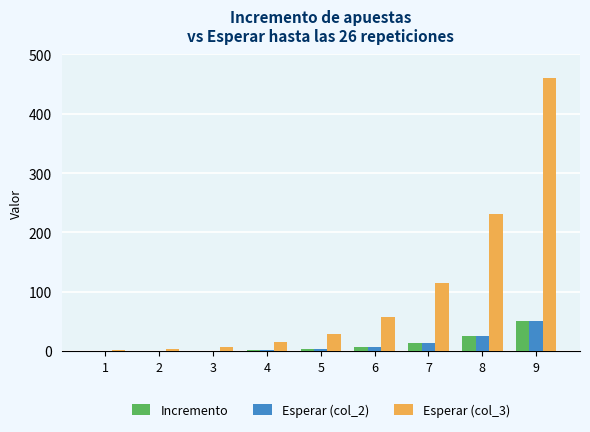

Which series has the largest total across all categories?

Esperar (col_3)